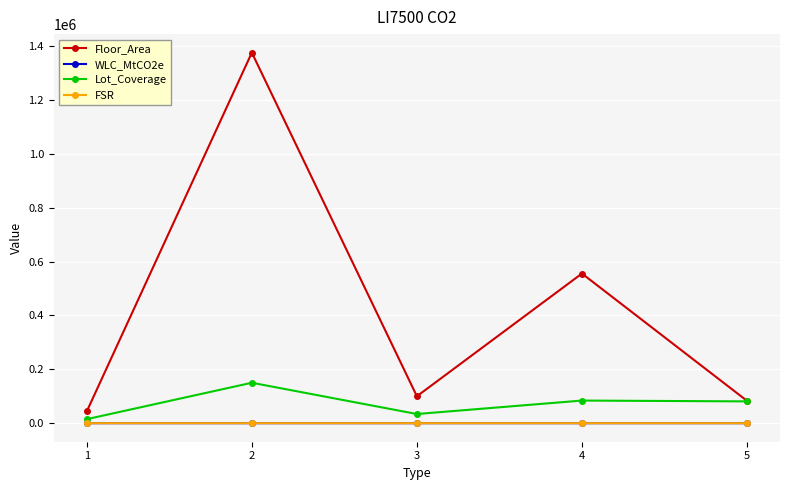

The Floor_Area series shows 100009.0 at 3. True or false?

True